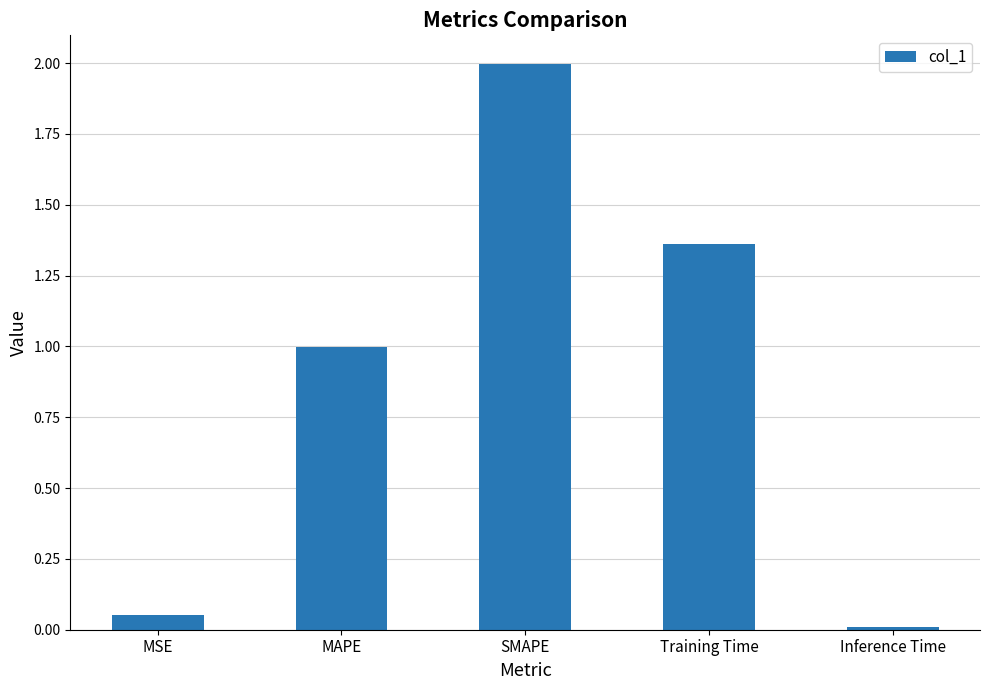

The value at MAPE is 1.0. True or false?

True